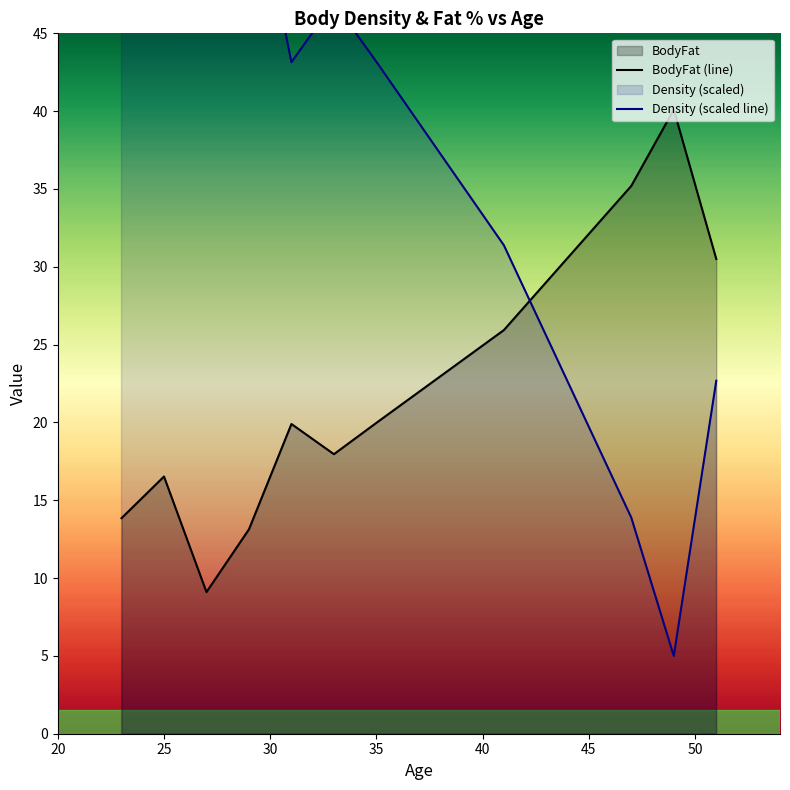

How many times do BodyFat (line) and Density (scaled line) cross each other?

1